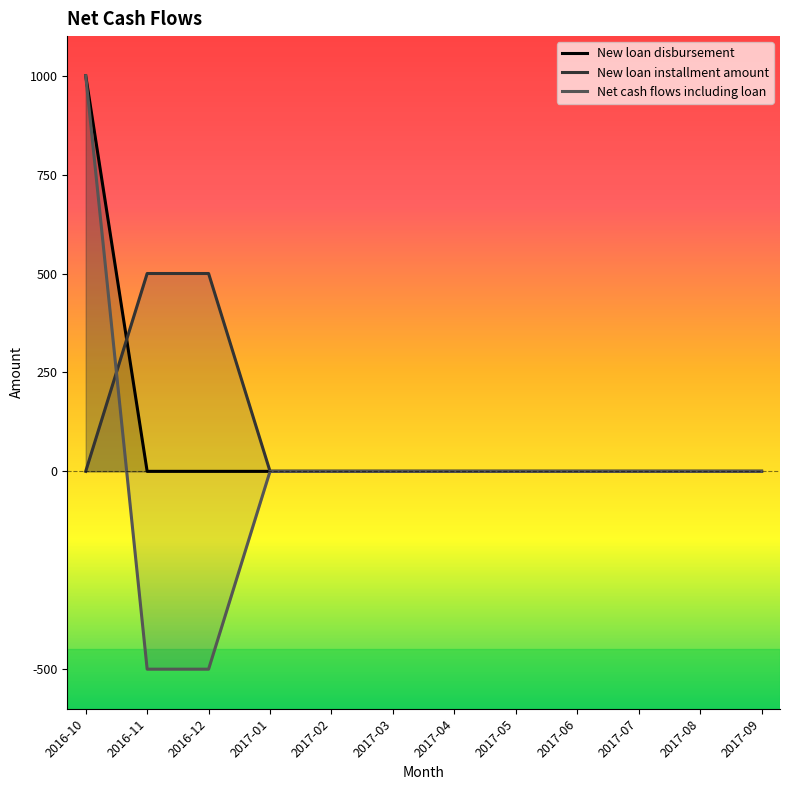

What is the smallest value displayed?

-500